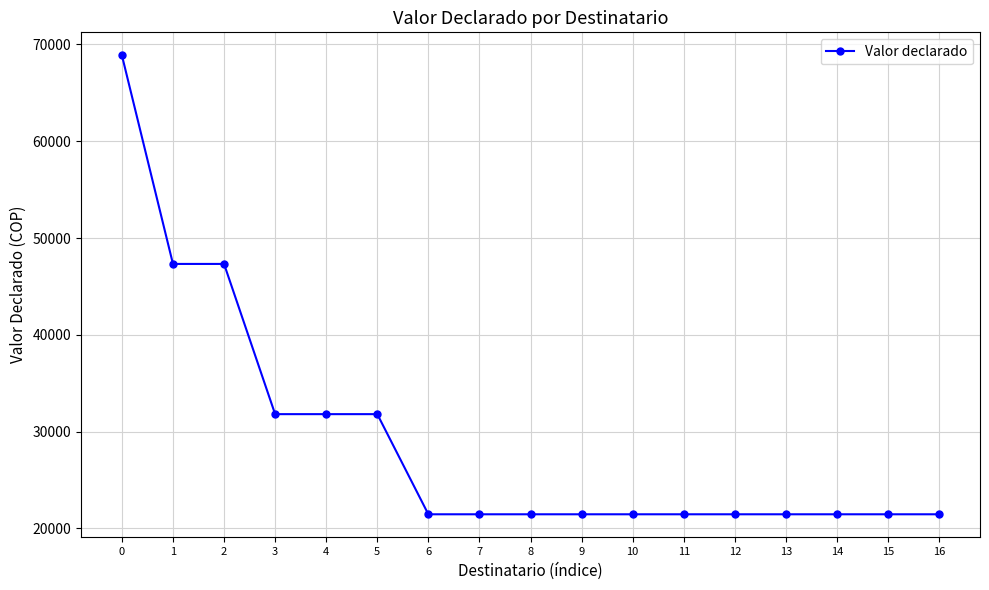

What is the sum of the values at 14 and 15?

42932